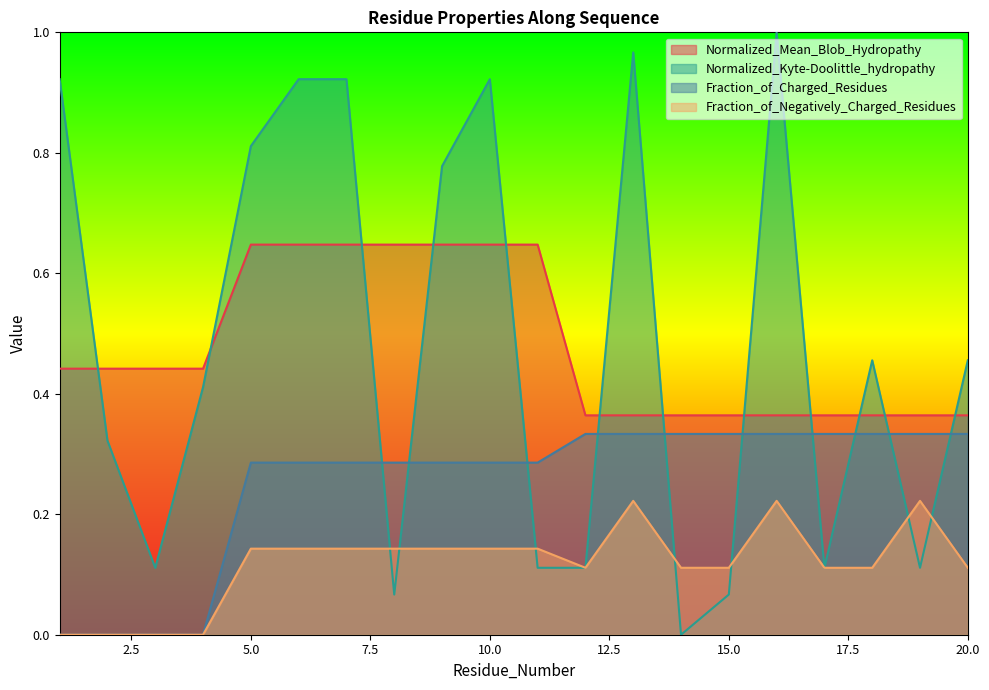

Between 9 and 1, which is larger?

9